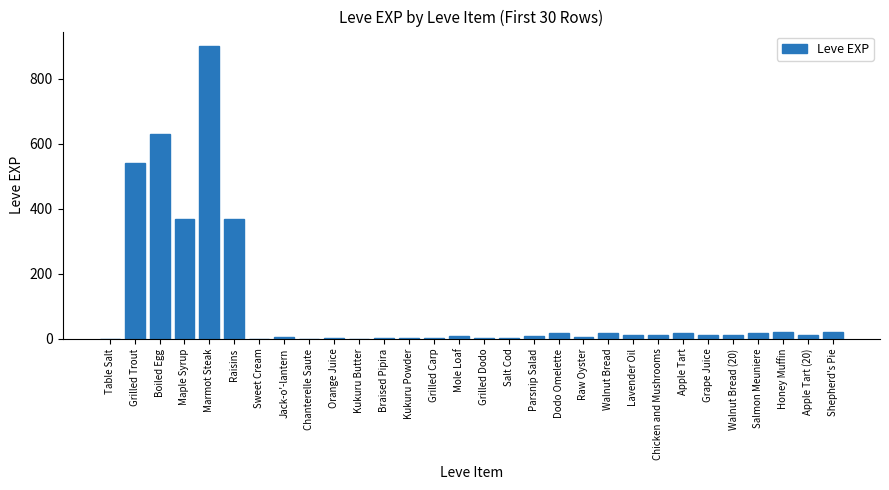

What is the sum of all values?

3040